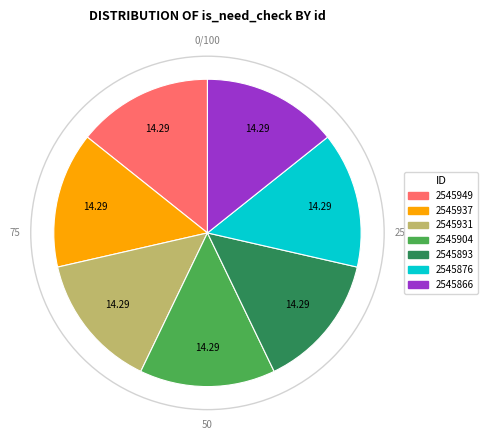

Do 2545931 and 2545876 together represent more than half of the pie?

No